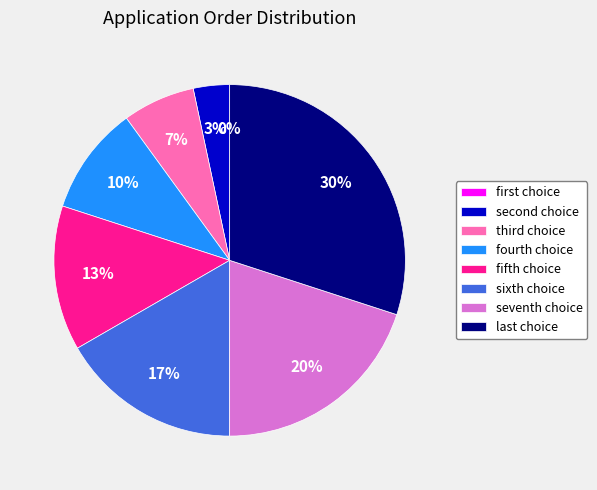

To the nearest percent, what is the average slice percentage?

12%